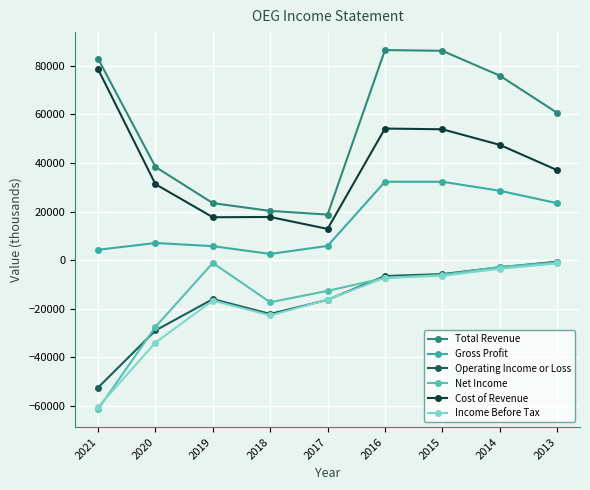

Which has a higher value, 2021 or 2016?

2016